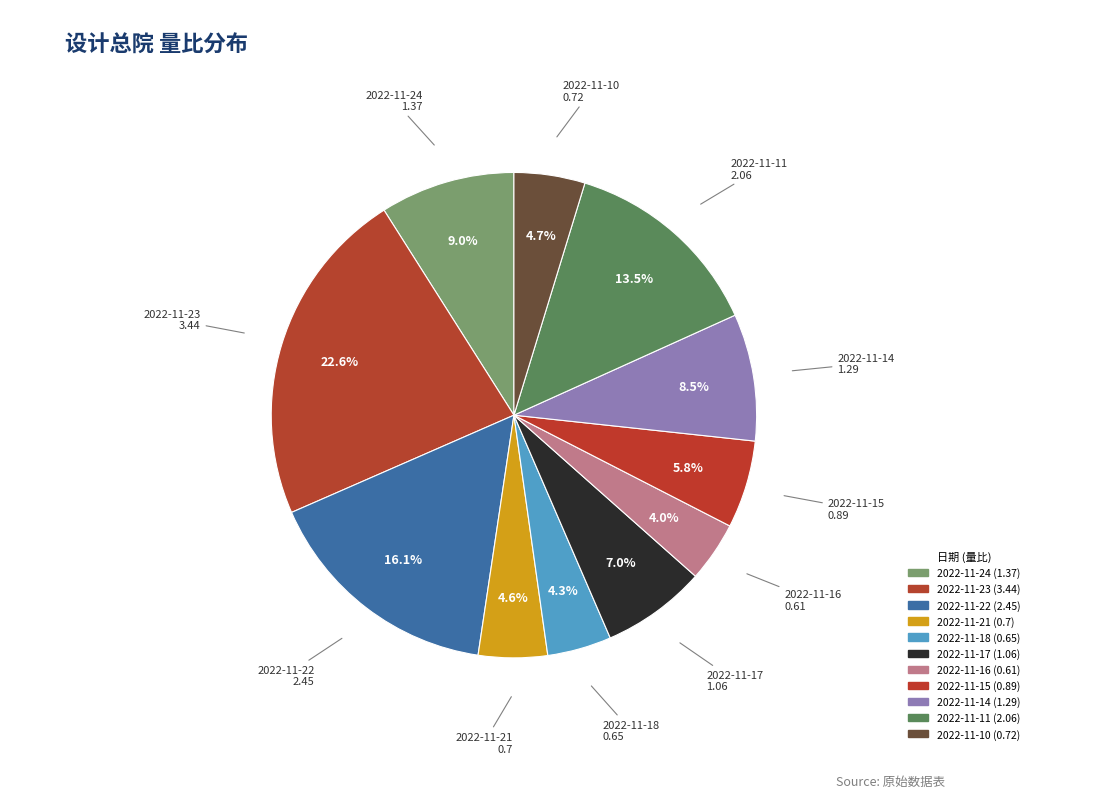

Is 2022-11-16 the majority of the pie?

No